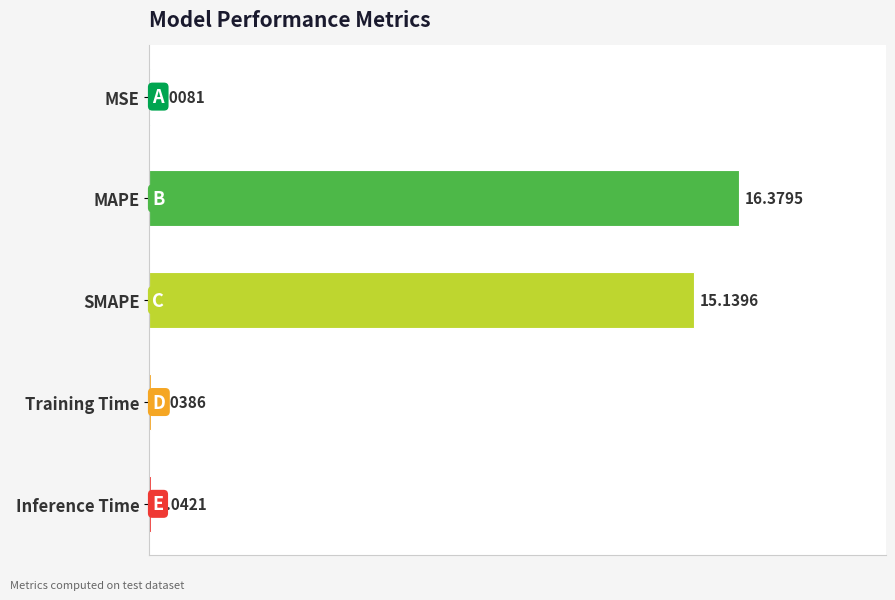

What is the change in value from Training Time to SMAPE?

+15.1